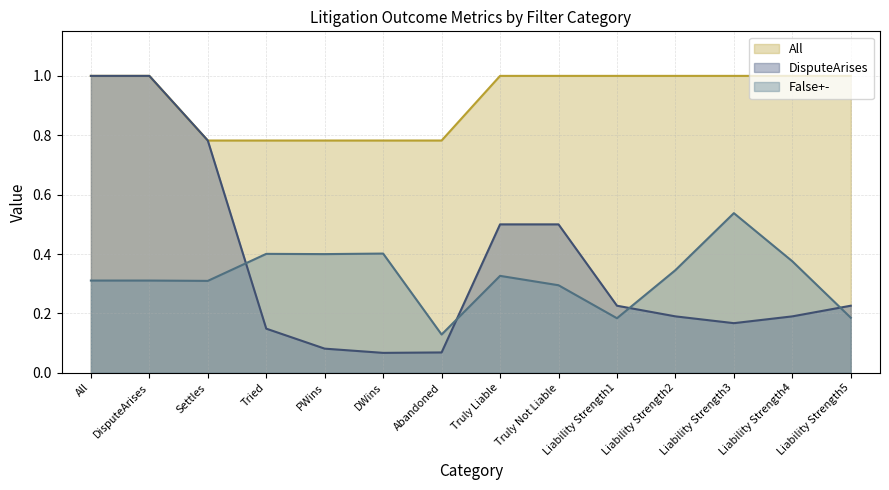

Does the chart display data point markers on the line(s)?

No